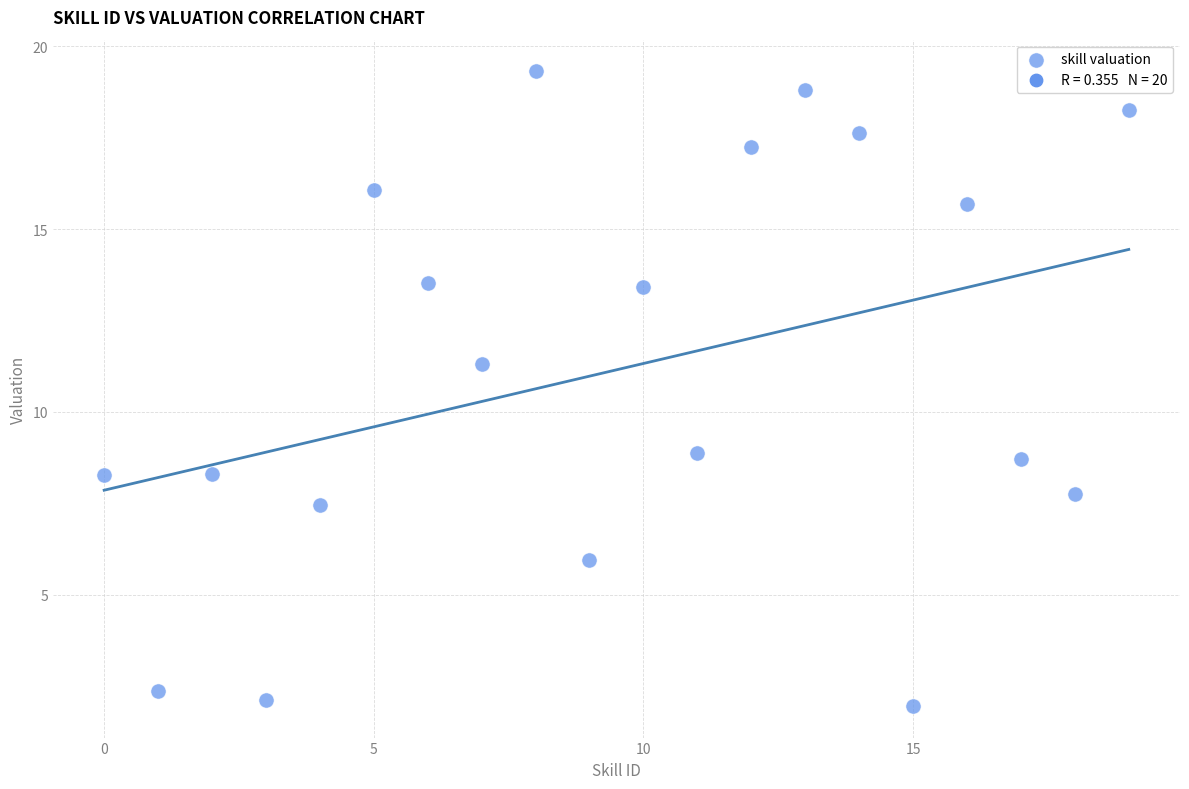

What is the range of Y values (max minus min)?

17.3